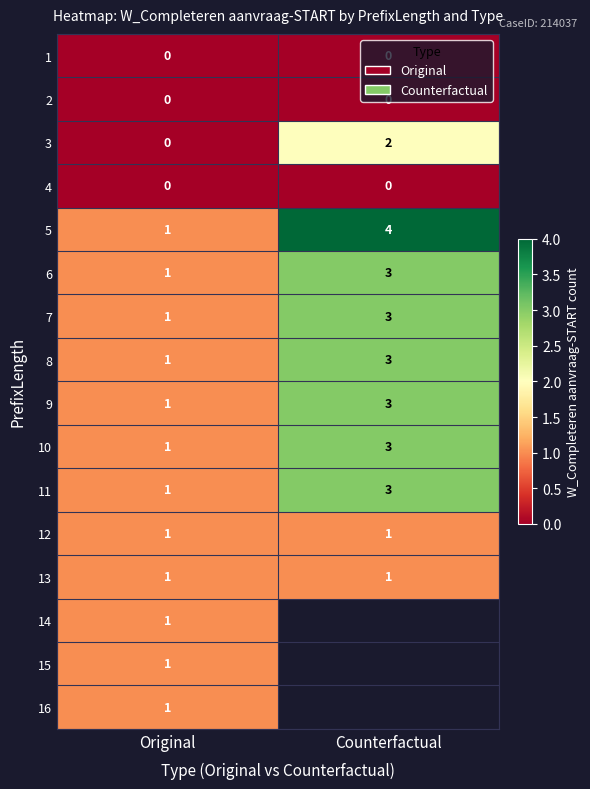

List the labels in order of 6 value, largest first.

Counterfactual, Original